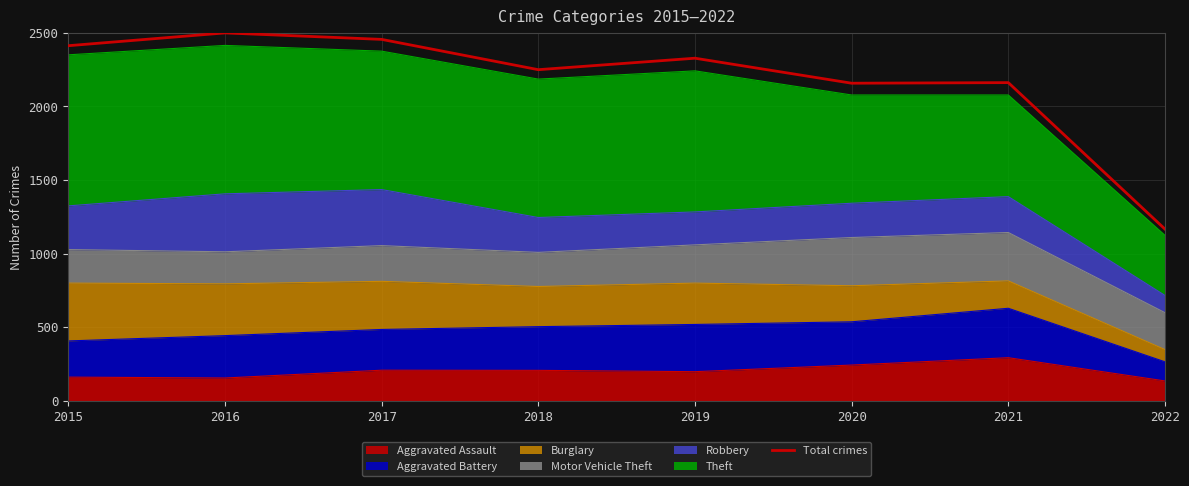

How many points are lower than both their immediate neighbors (excluding endpoints)?

2